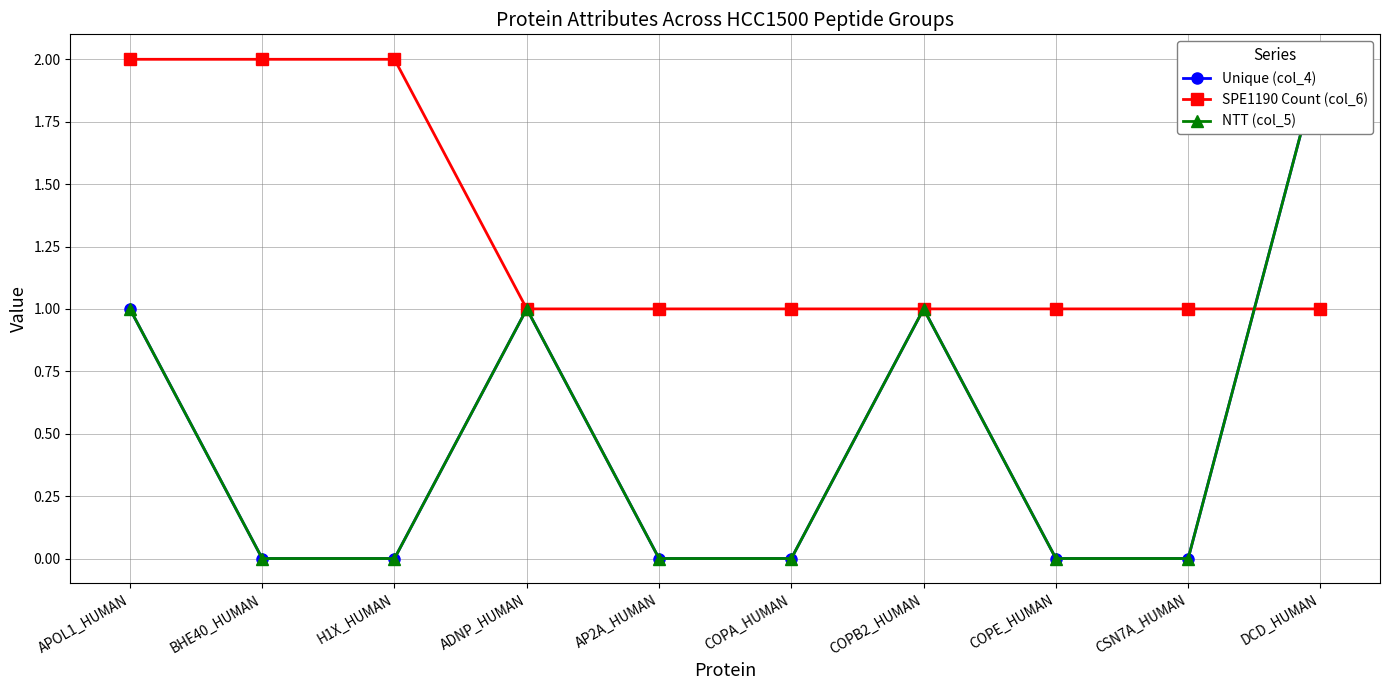

Between which two adjacent categories do SPE1190 Count (col_6) and Unique (col_4) first intersect?

CSN7A_HUMAN and DCD_HUMAN